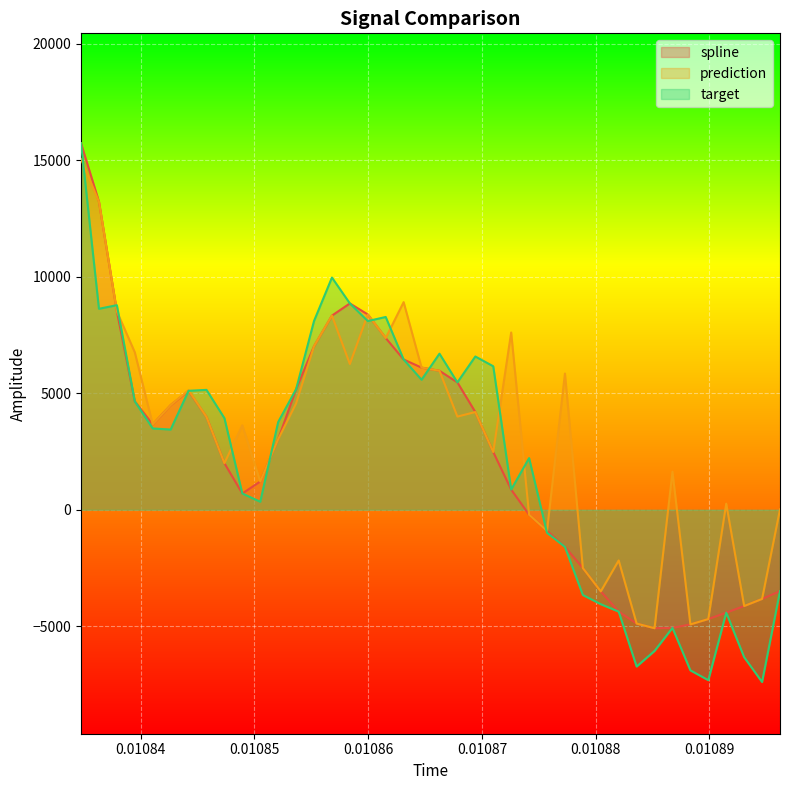

Which series has the widest spread of values?

target